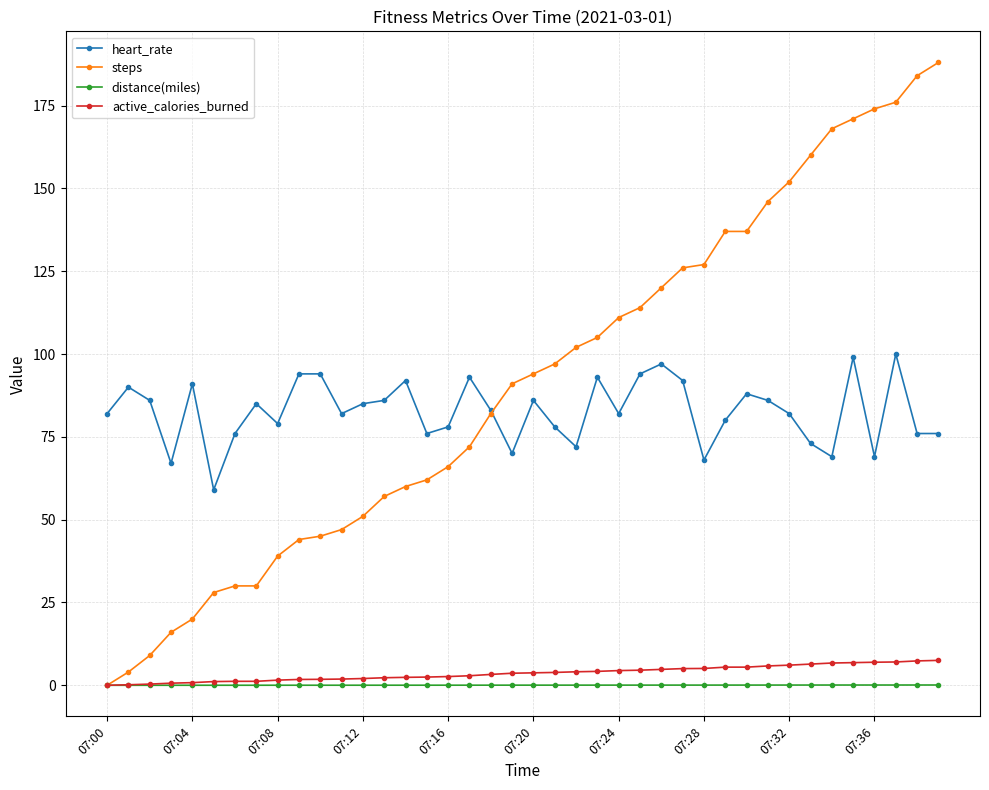

What is the maximum value for heart_rate?

100.0